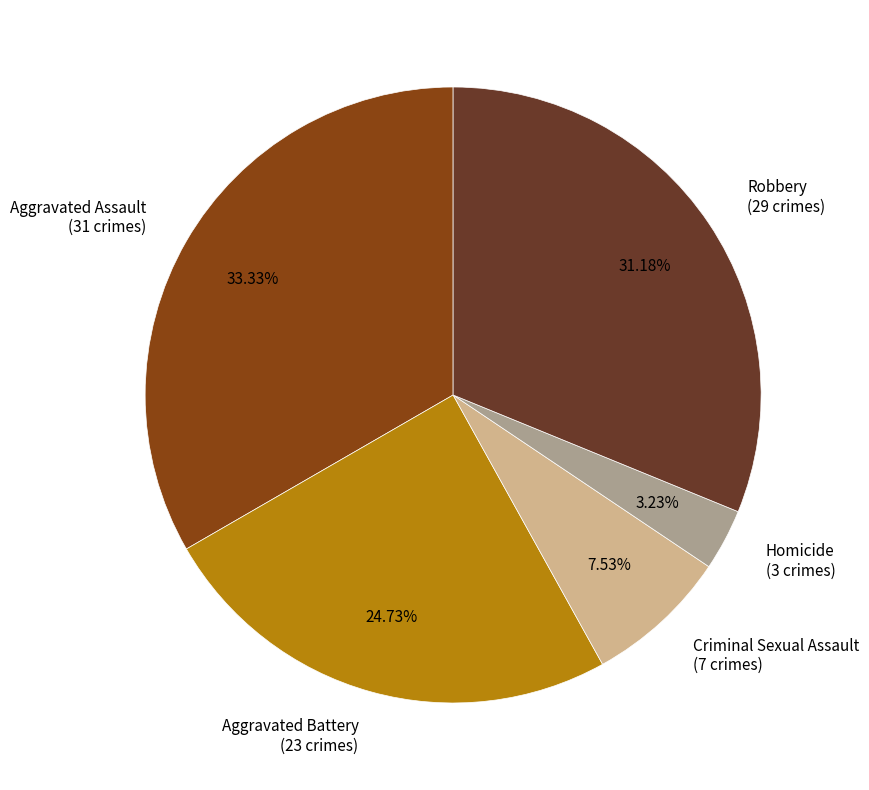

Which has a higher value, Robbery (29 crimes) or Aggravated Assault (31 crimes)?

Aggravated Assault (31 crimes)